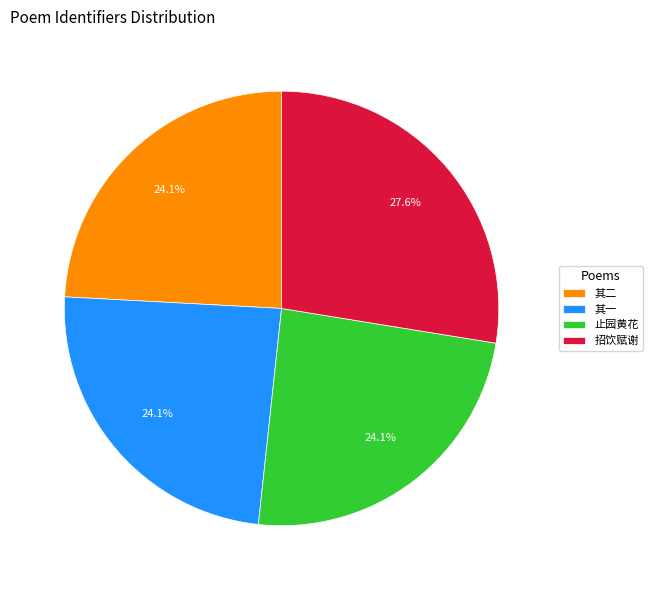

Is there any slice that represents more than half of the pie?

No